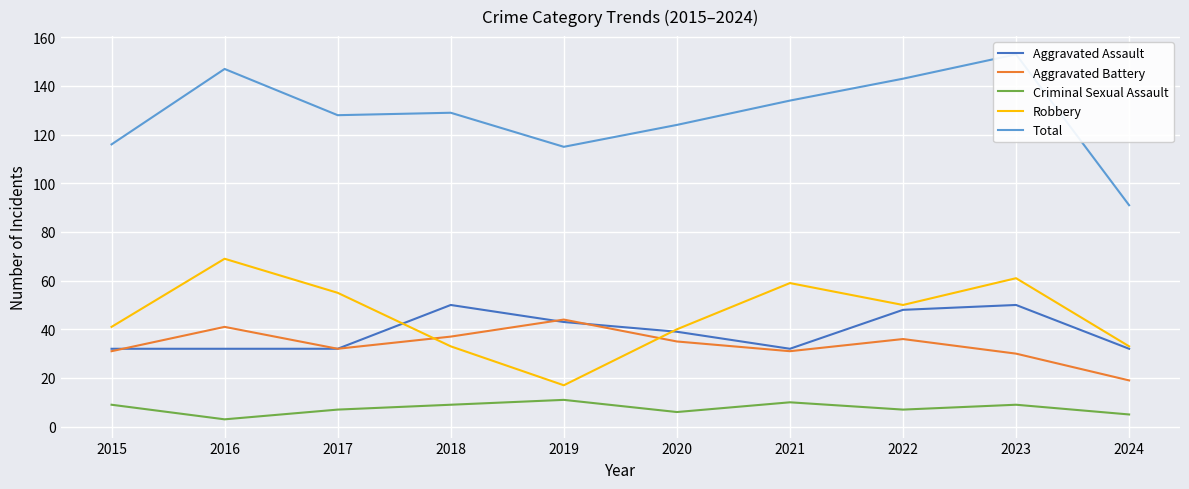

What is the difference between the second highest and second lowest values in the Criminal Sexual Assault series?

5